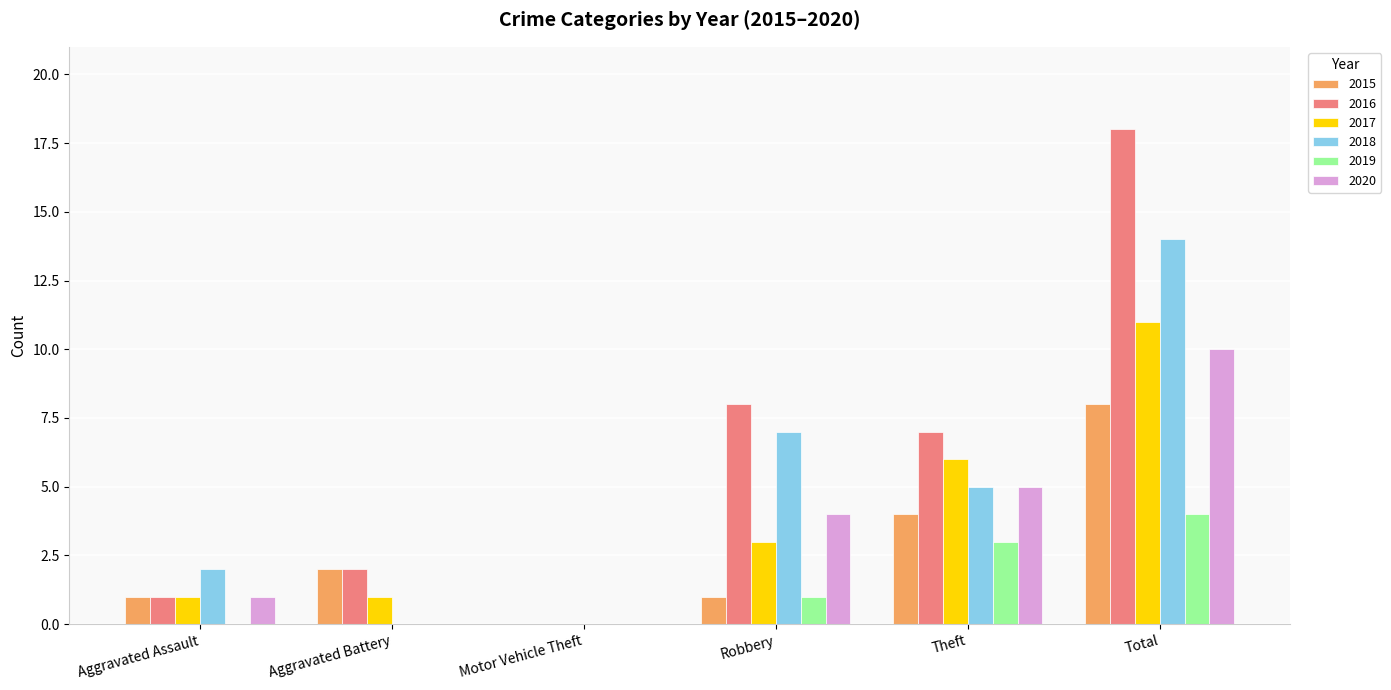

Which series has the largest total across all categories?

2016